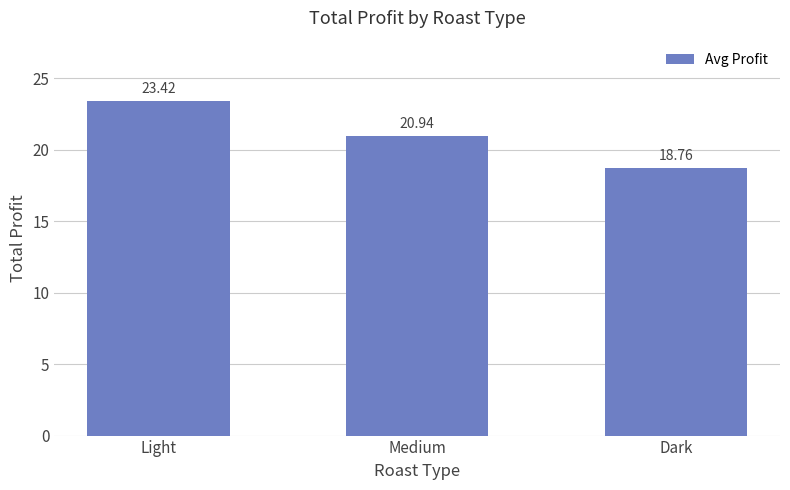

The value at Light is 23.4. True or false?

True